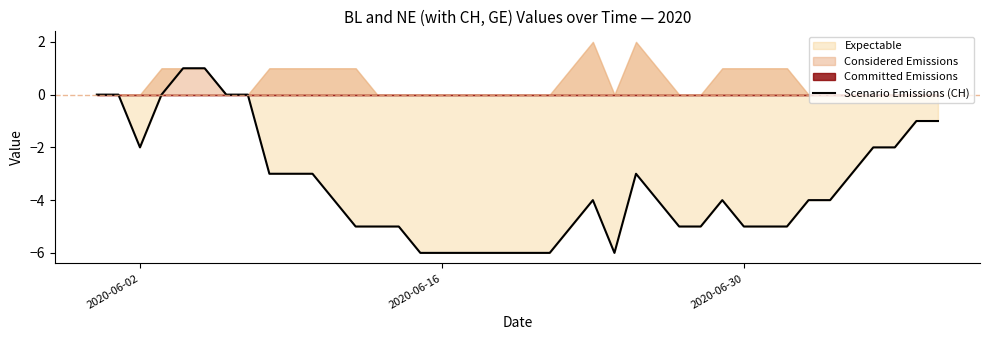

How many values are between -5 and -2?

23